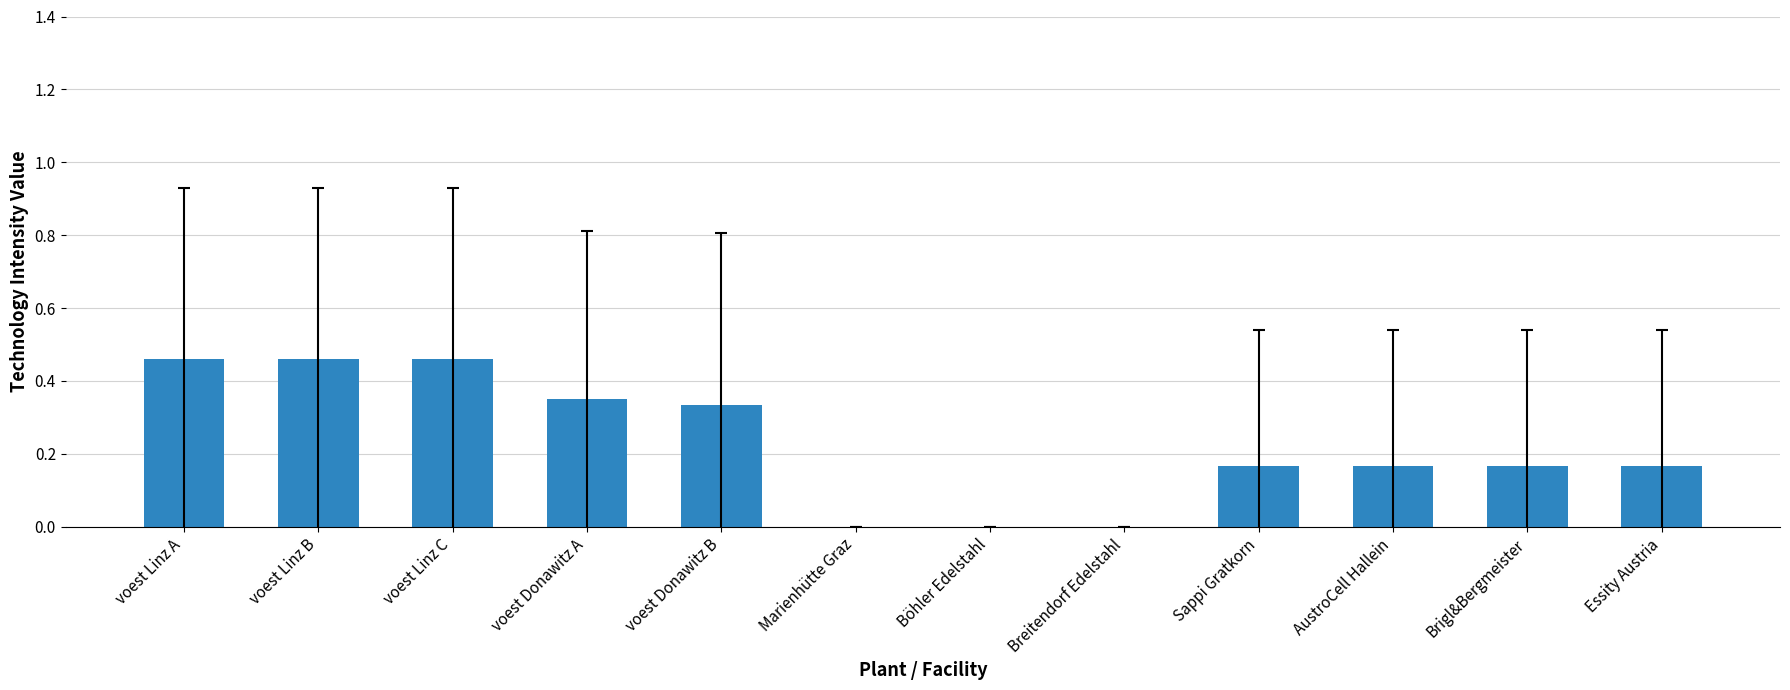

The chart shows a value of 0.6 at voest Donawitz A. True or false?

False